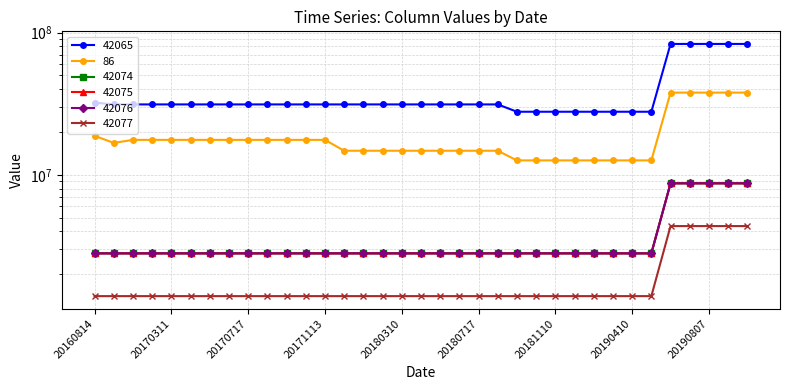

What is the spread (max minus min) of values at 20190511?

26380000